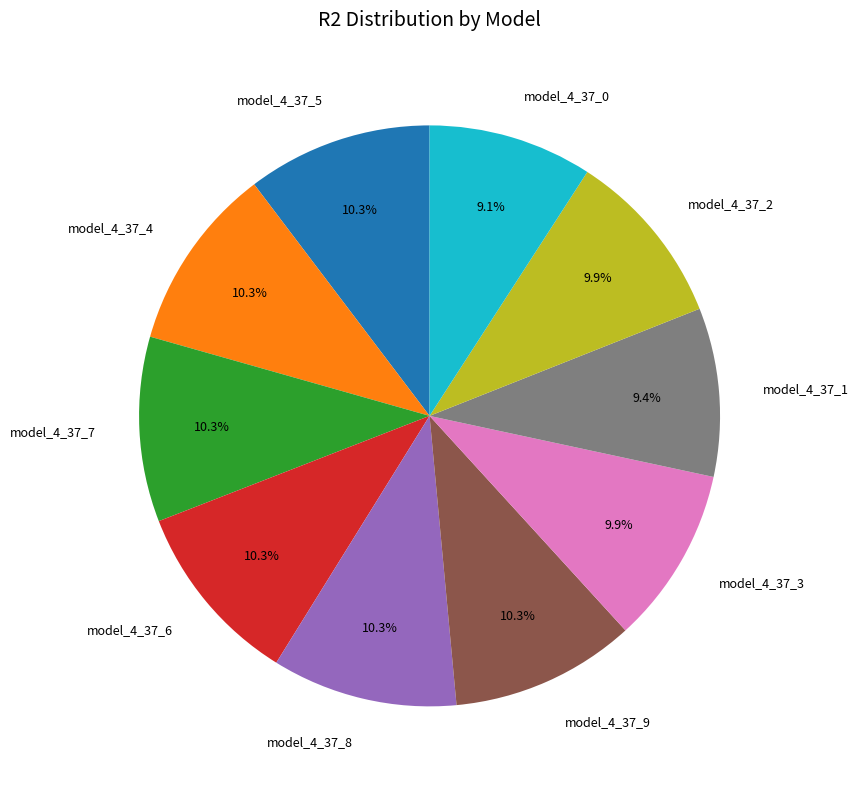

How many slices are in this pie chart?

10